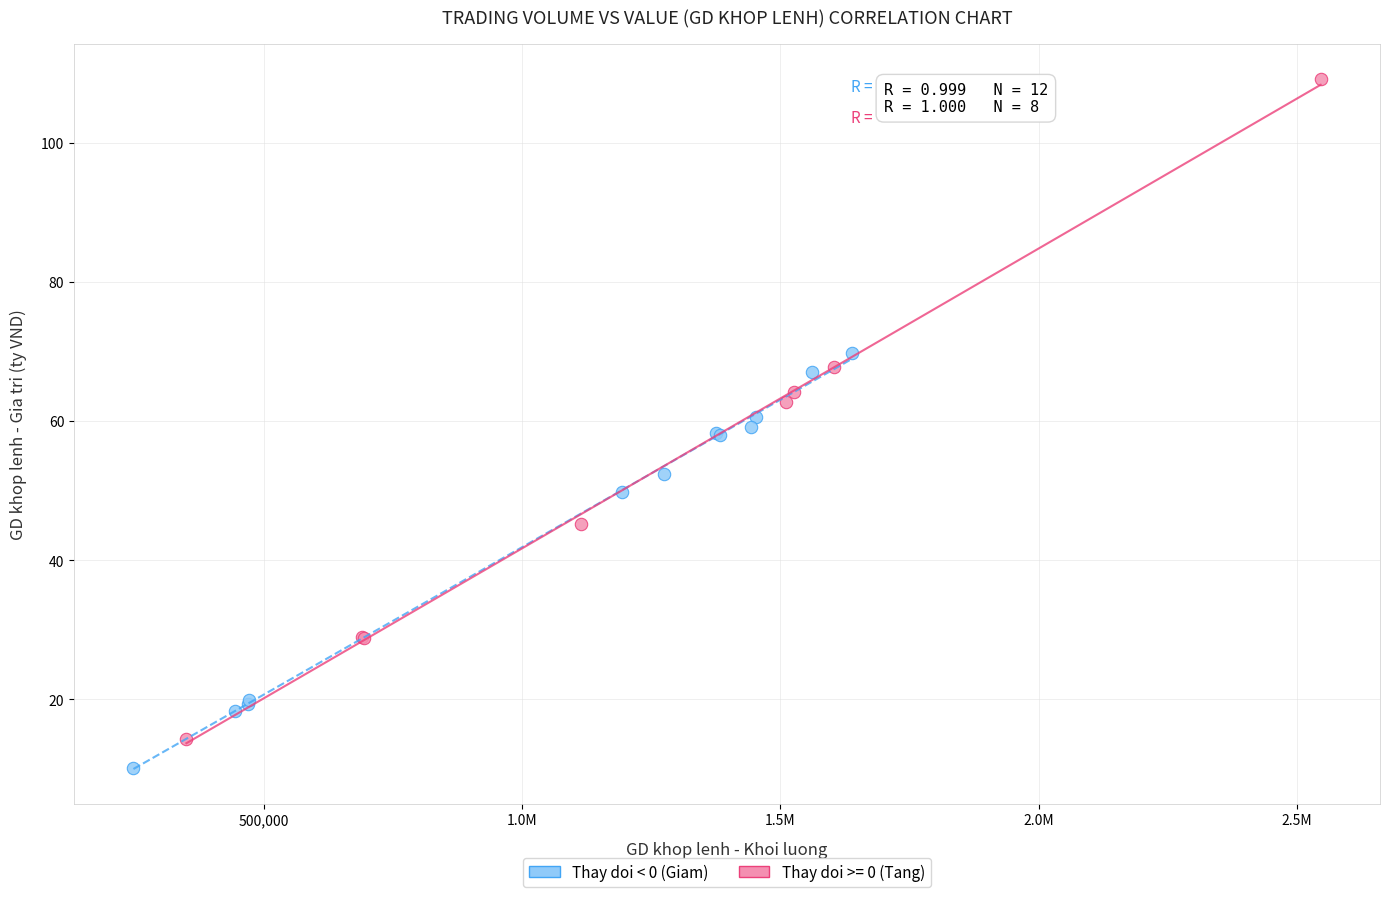

Which series reaches the maximum Y coordinate?

Thay doi >= 0 (Tang)